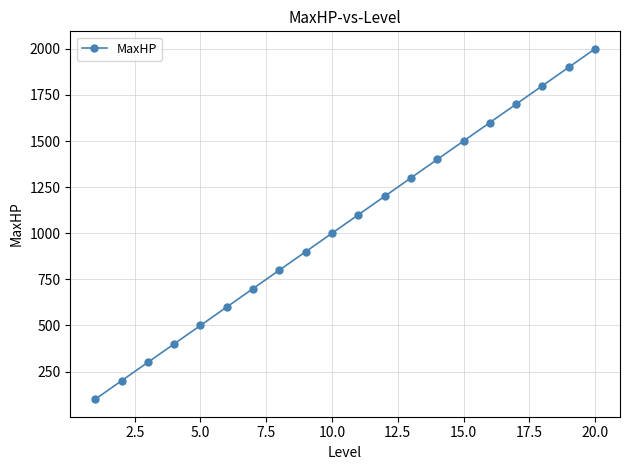

What is the value of the 20th point from the left?

2000